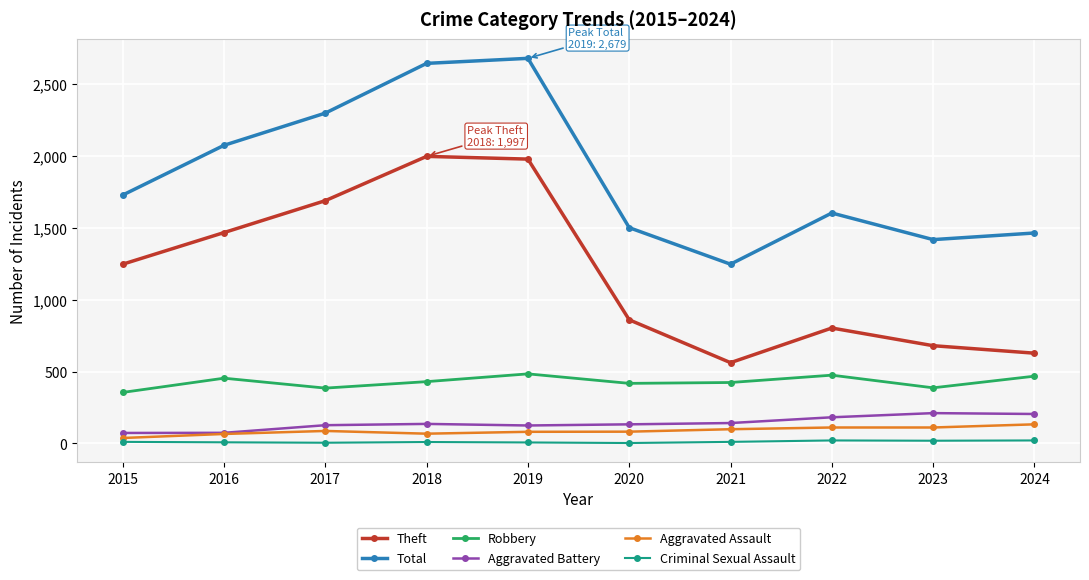

Where is the first local minimum for Total?

2021